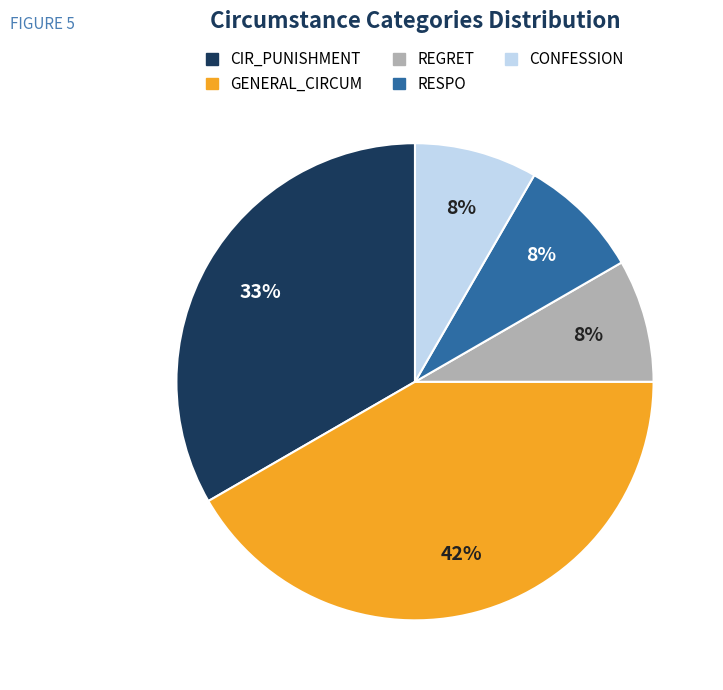

To the nearest percent, what is the average slice percentage?

20%